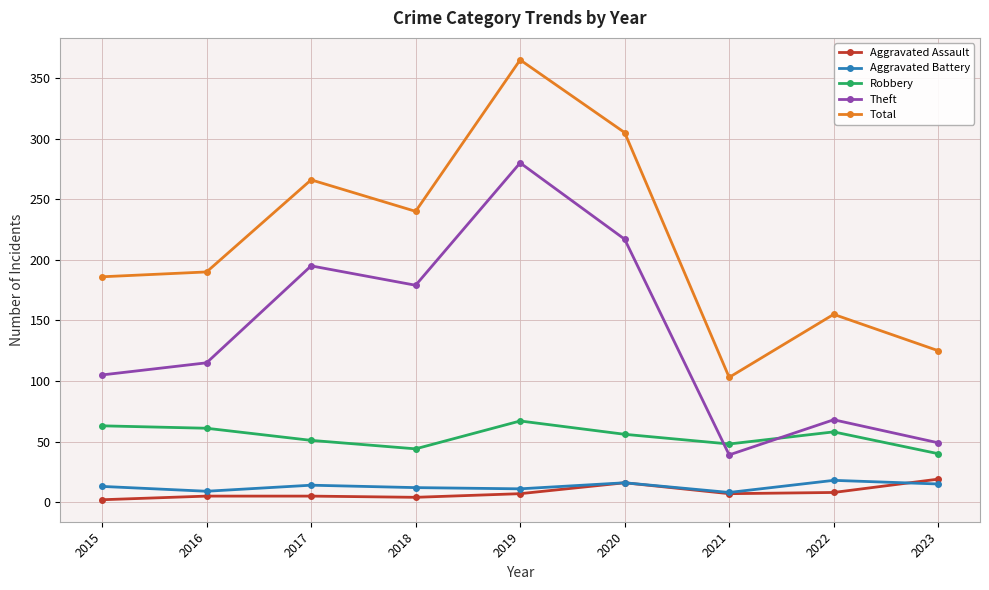

What is the total value across all series at 2022?

307